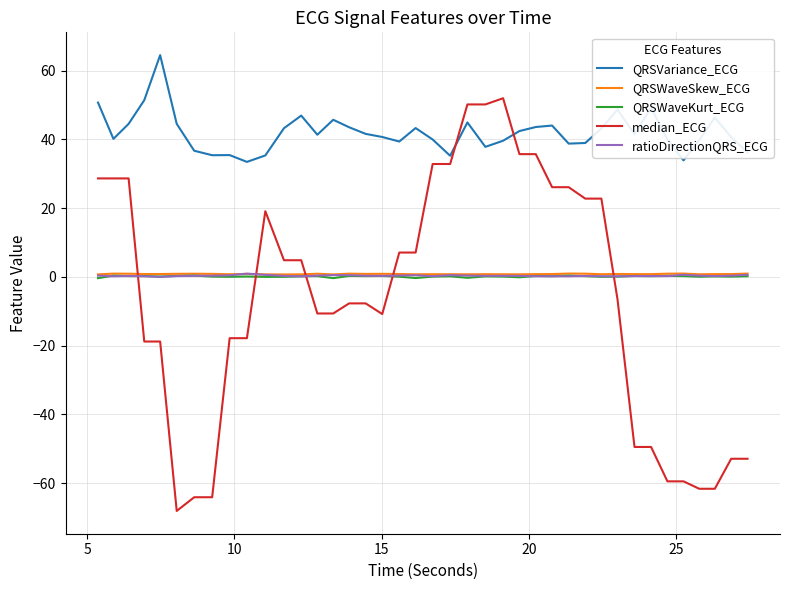

Which series has the largest total across all categories?

QRSVariance_ECG